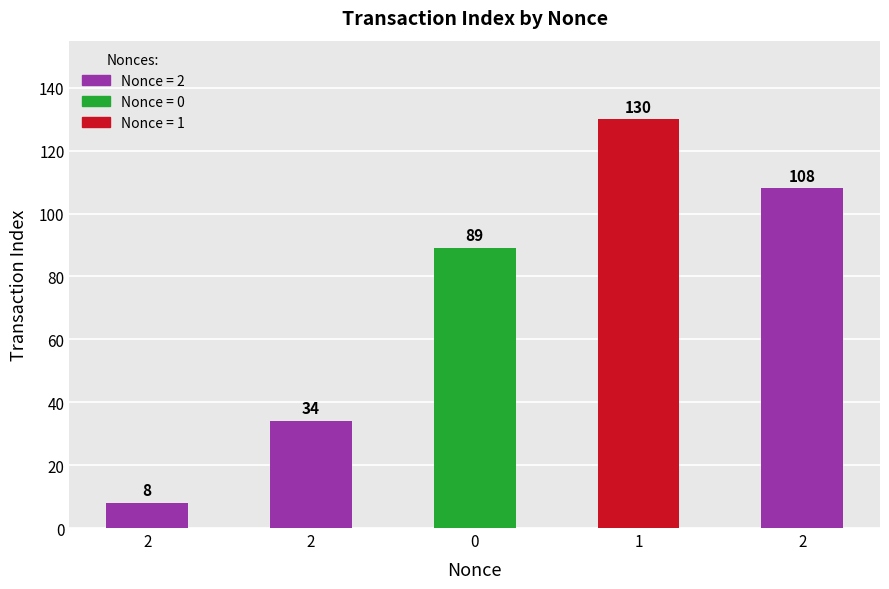

How many data points are less than 89?

2